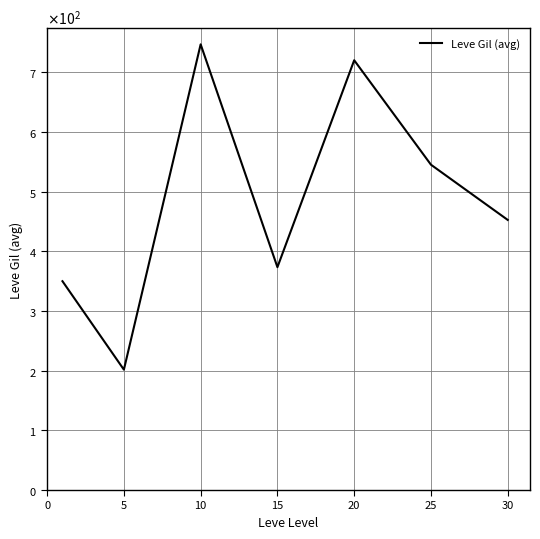

What is the sum of all values?

3389.0